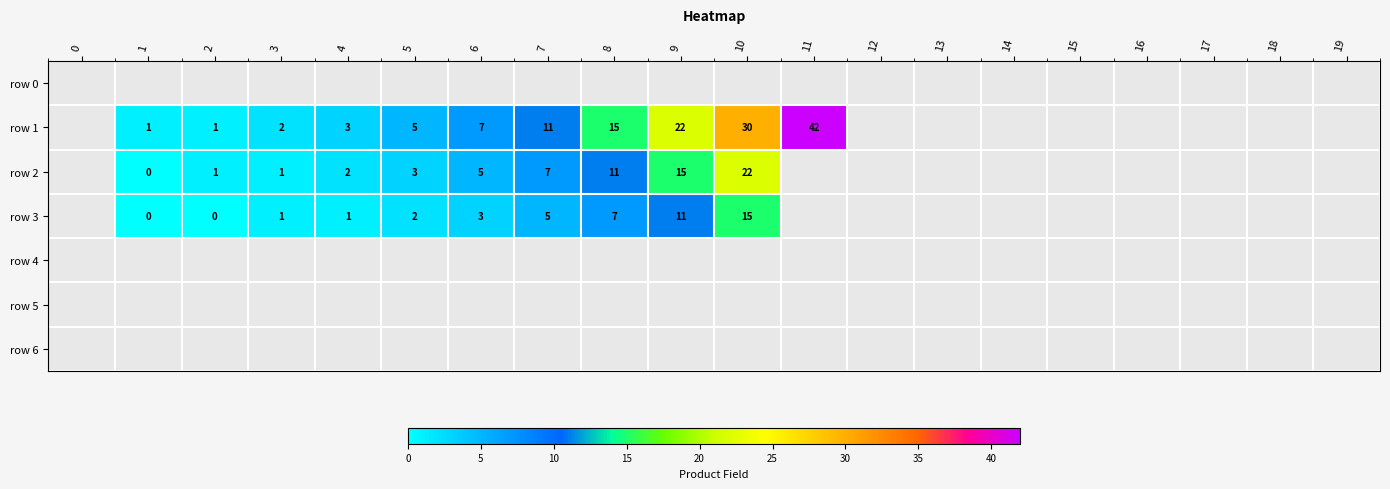

The row 3 series shows 1 at 5. True or false?

False